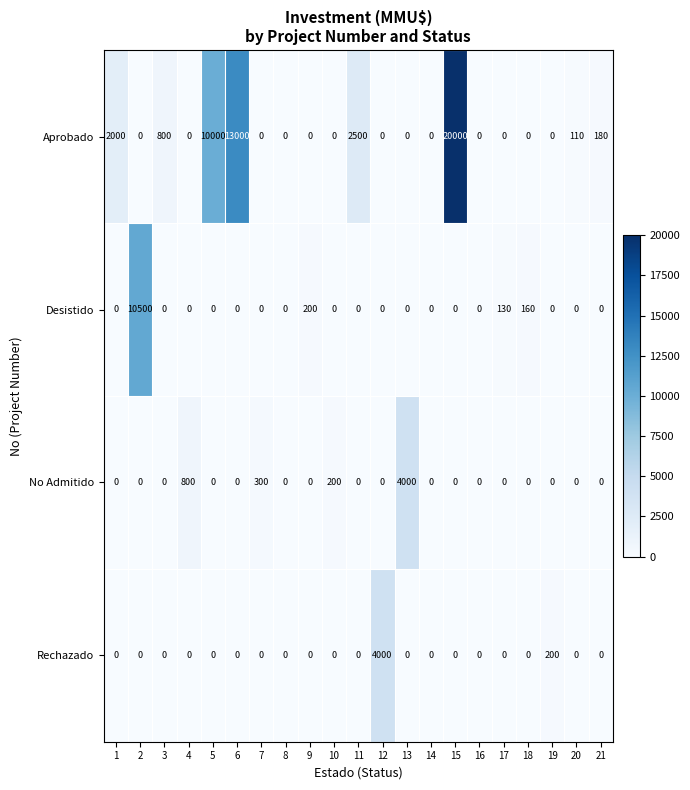

True or false: Aprobado has a value of 0 at 2.

True